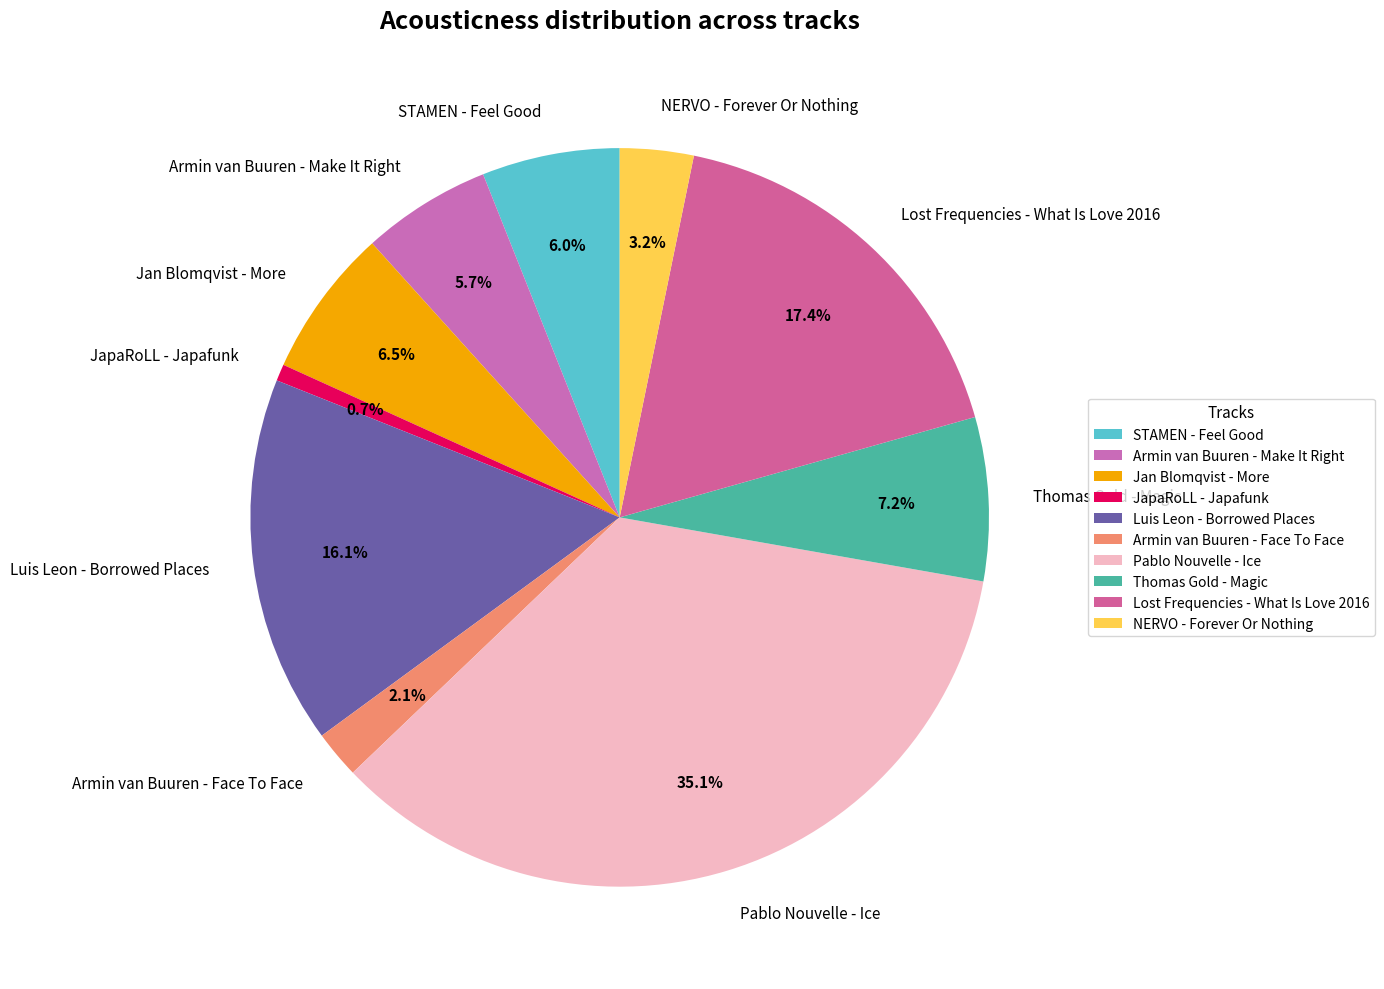

To the nearest percent, what is the average slice percentage?

10%